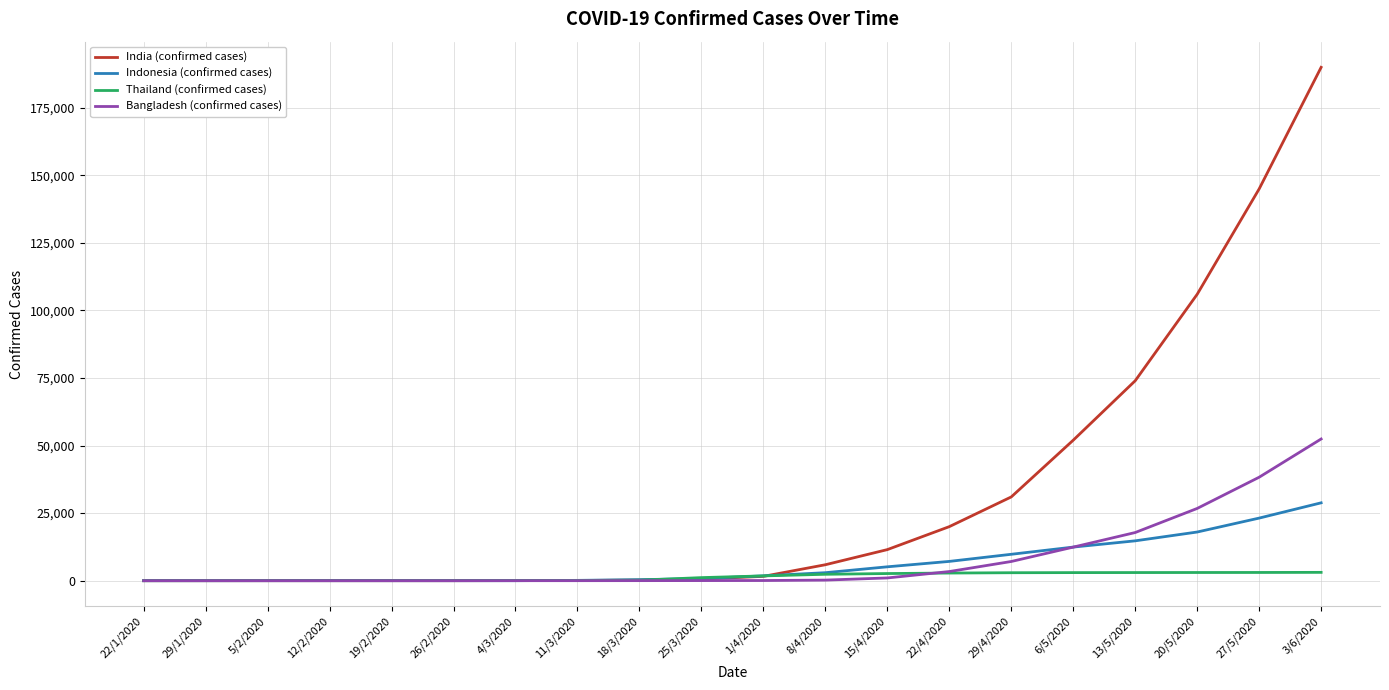

What is the spread (max minus min) of values at 11/3/2020?

114